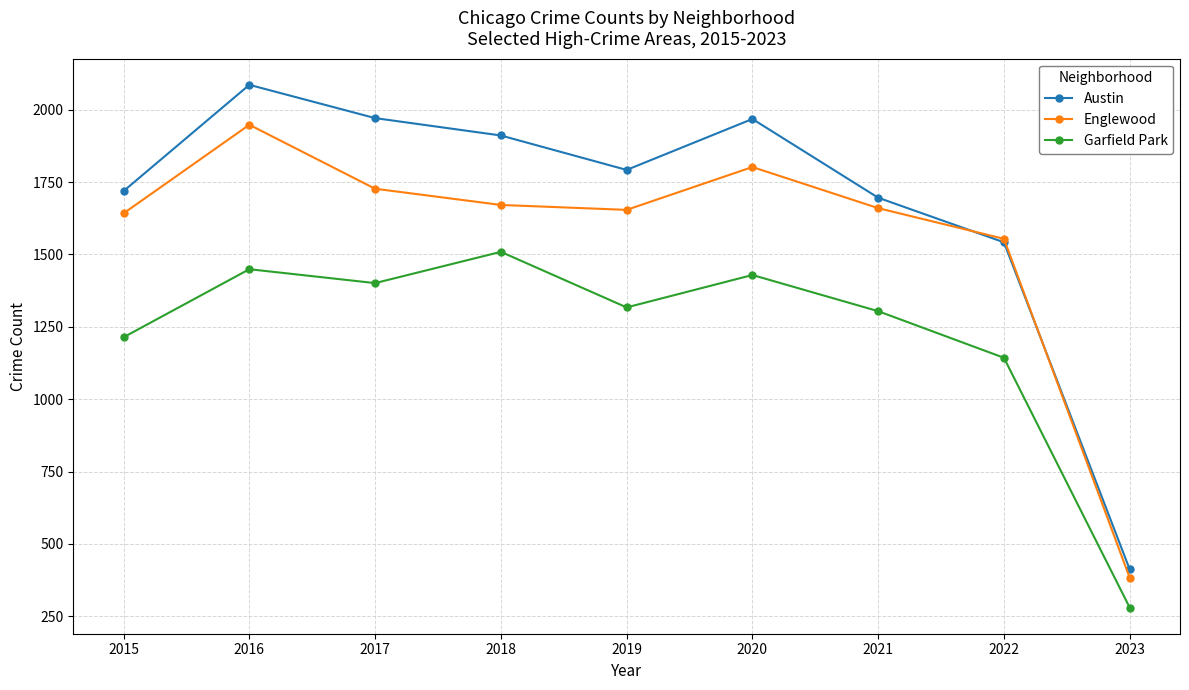

True or false: Englewood has more than 1 interior local peaks.

True